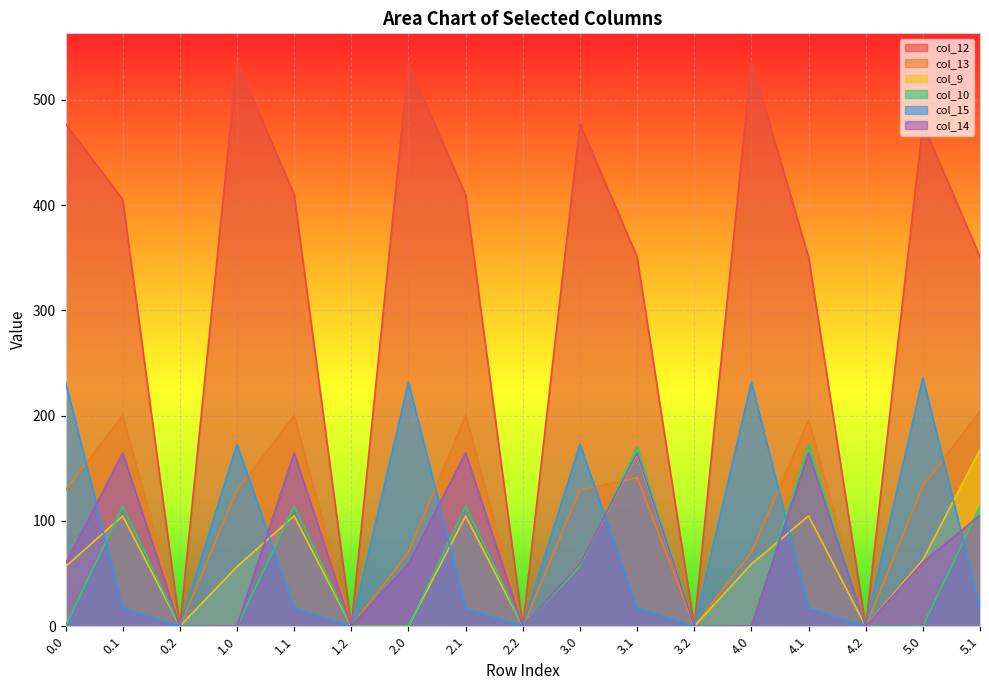

Reading left to right, list all the values displayed in this chart.

col_12: 477.2	405.3	0.0	536.2	409.8	0.0	533.9	409.8	0.0	477.2	350.8	0.0	536.2	350.8	0.0	477.2	350.8
col_13: 129.2	200.2	0.0	129.2	200.2	0.0	70.2	200.2	0.0	129.2	141.2	0.0	70.2	195.7	0.0	133.2	204.2
col_9: 56.6	104.8	0.0	56.6	104.8	0.0	0.0	104.8	0.0	59.0	163.8	0.0	59.0	104.8	0.0	63.0	167.8
col_10: 0.0	114.0	0.0	0.0	114.0	0.0	0.0	114.0	0.0	56.6	170.6	0.0	0.0	173.0	0.0	0.0	114.0
col_15: 231.8	17.3	0.0	172.8	17.3	0.0	231.8	17.3	0.0	172.8	17.3	0.0	231.8	17.3	0.0	235.8	17.3
col_14: 59.3	164.5	0.0	0.3	164.5	0.0	59.3	164.5	0.0	59.3	164.5	0.0	0.3	164.5	0.0	60.7	105.5